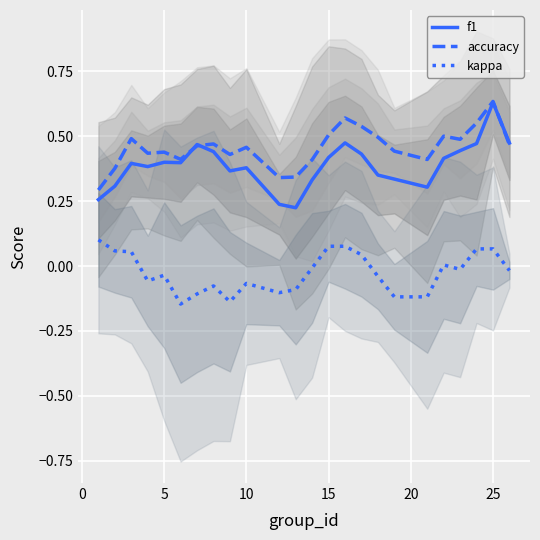

True or false: kappa and accuracy intersect in this chart.

False